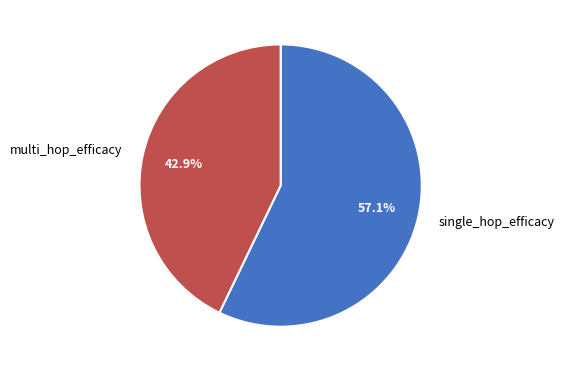

To the nearest percent, what is the combined percentage of multi_hop_efficacy and single_hop_efficacy?

100%